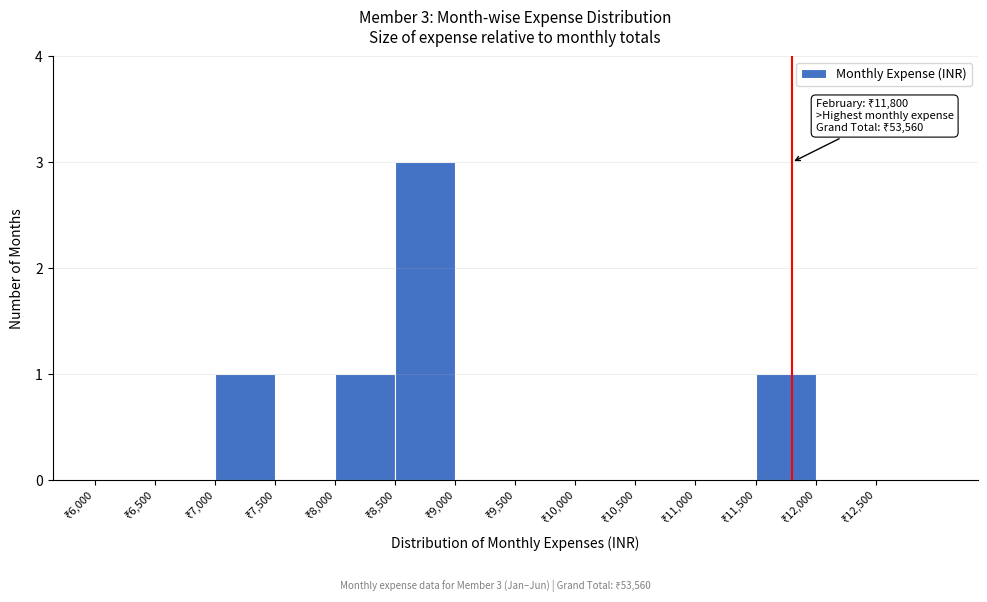

Which range on the x-axis has the tallest bar?

8500 to 9000